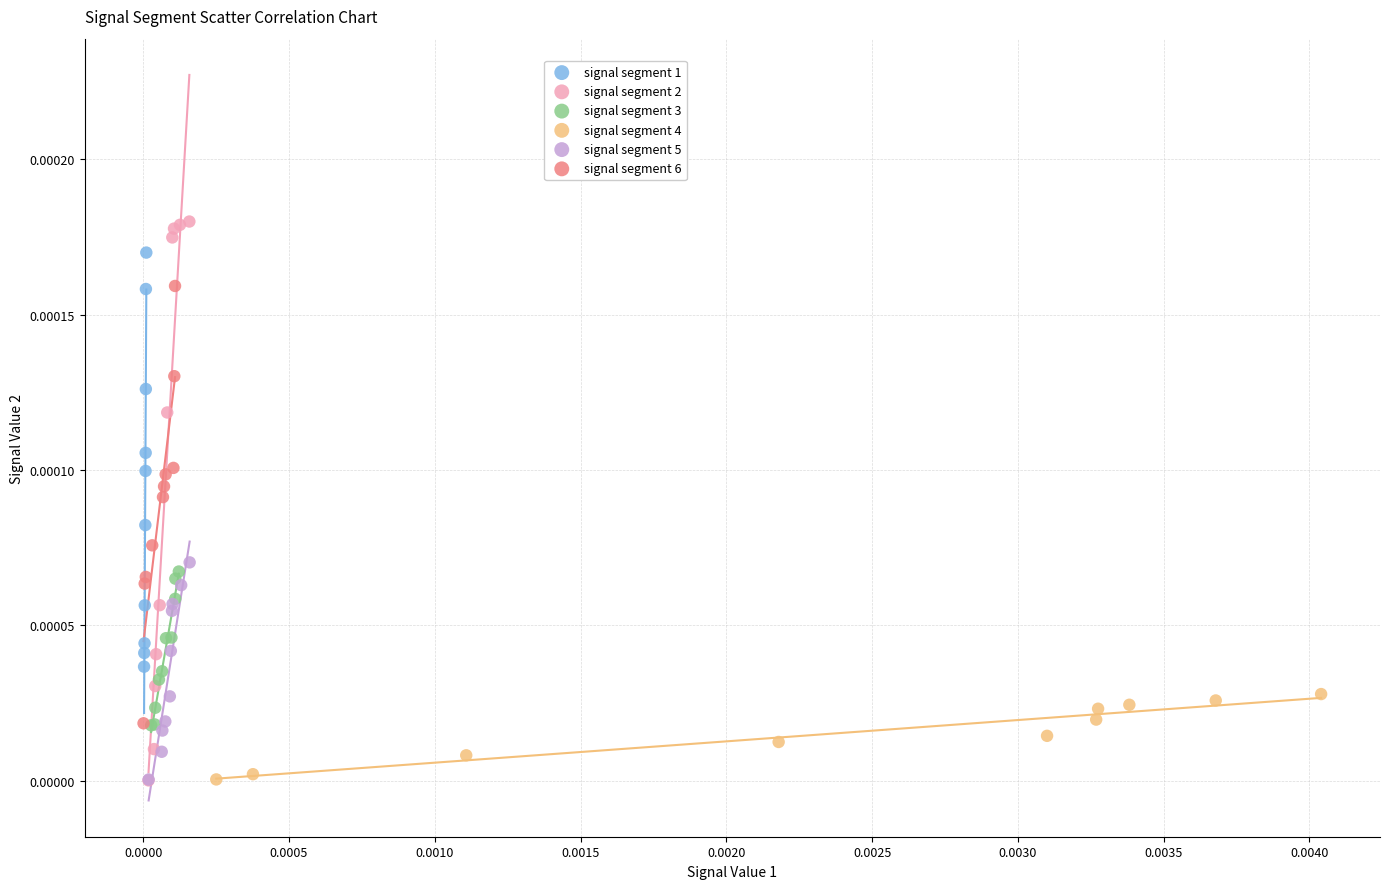

What are all the series names shown in the legend?

signal segment 1, signal segment 2, signal segment 3, signal segment 4, signal segment 5, signal segment 6